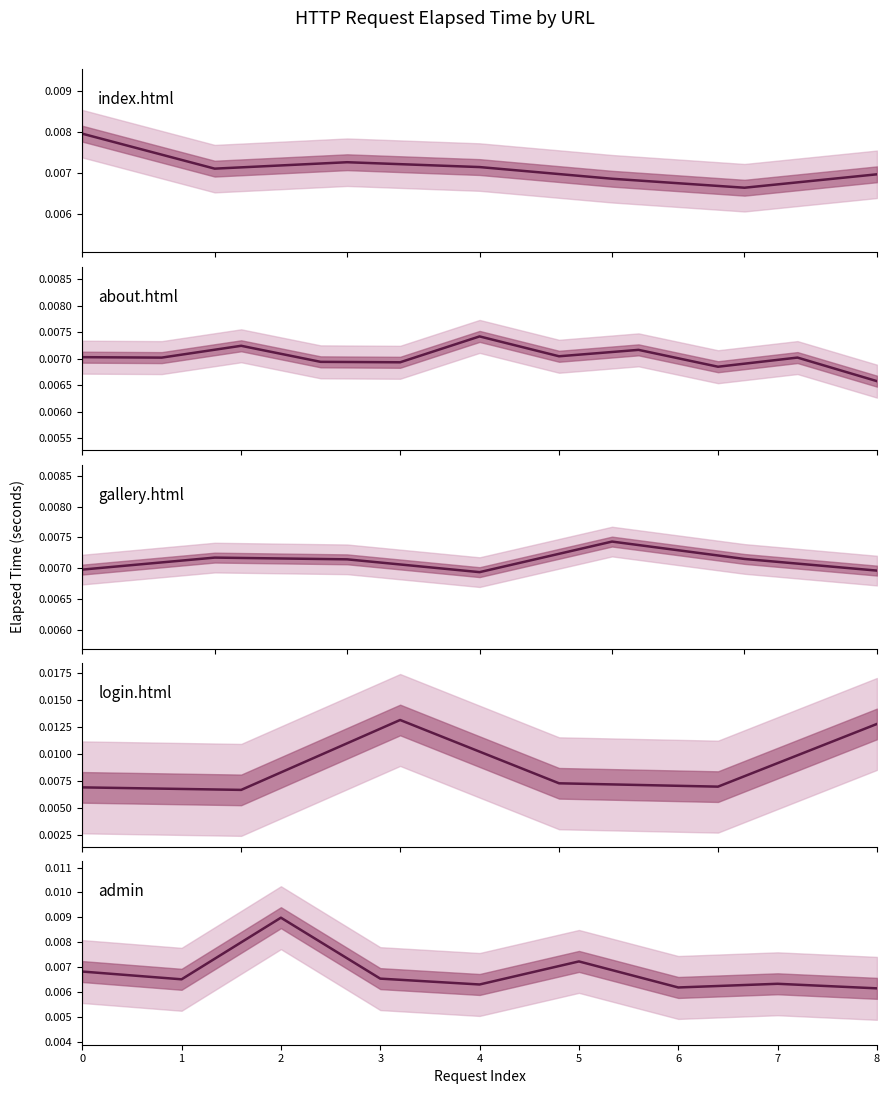

The chart shows a value of 0.0 at 1. True or false?

False